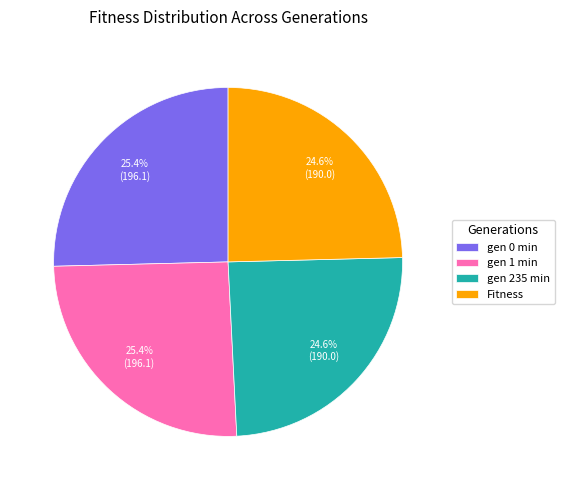

How much of the chart is everything except gen 235 min?

75.4%